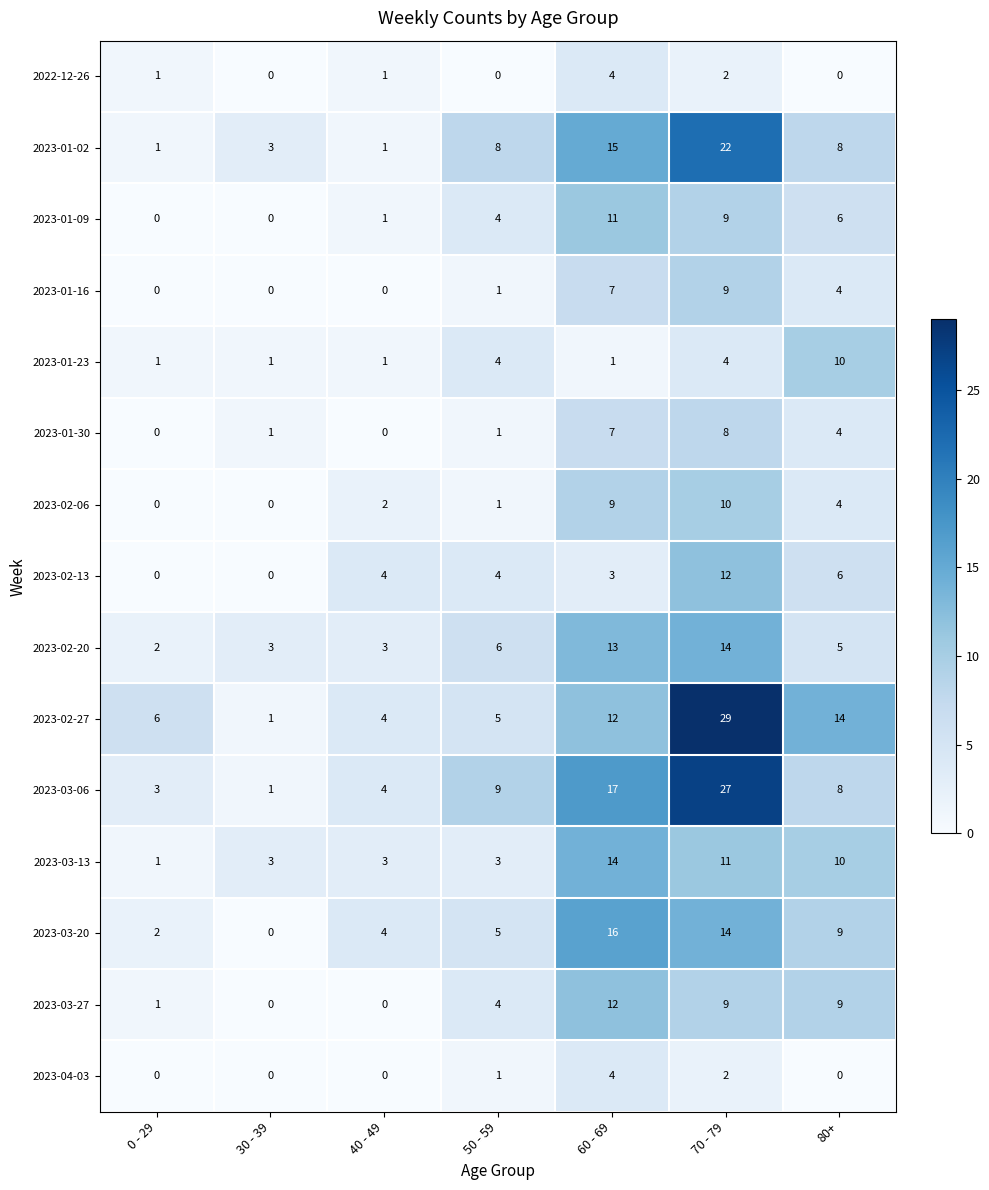

How many data points in 2023-01-16 are less than 1?

3